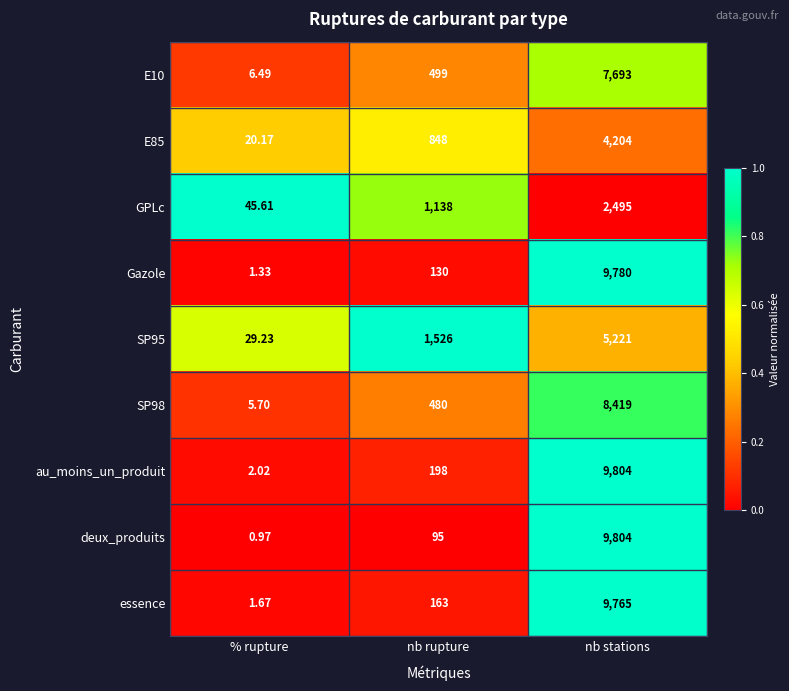

Where is GPLc nearest to the value 1270?

nb rupture